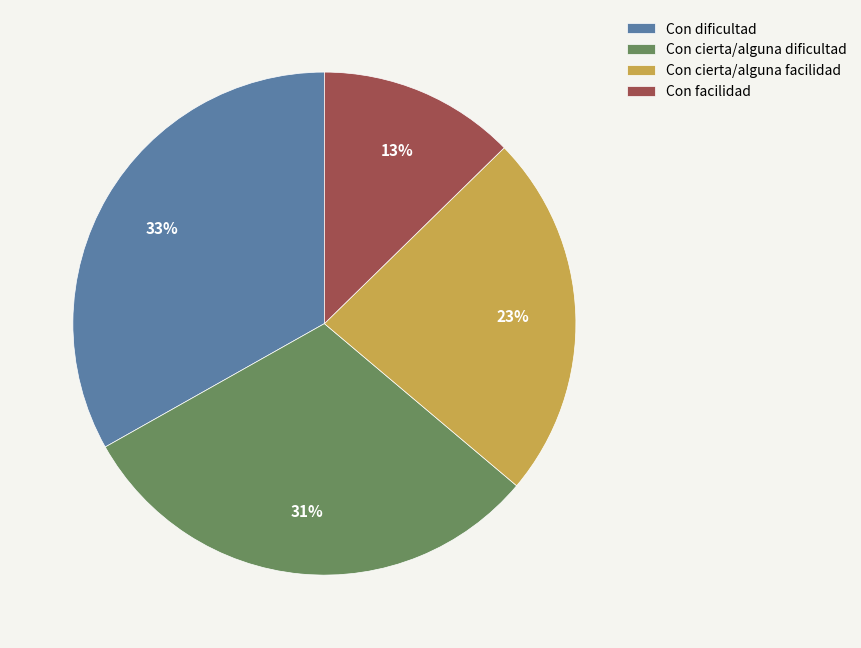

True or false: Con dificultad accounts for 33% of the total.

True